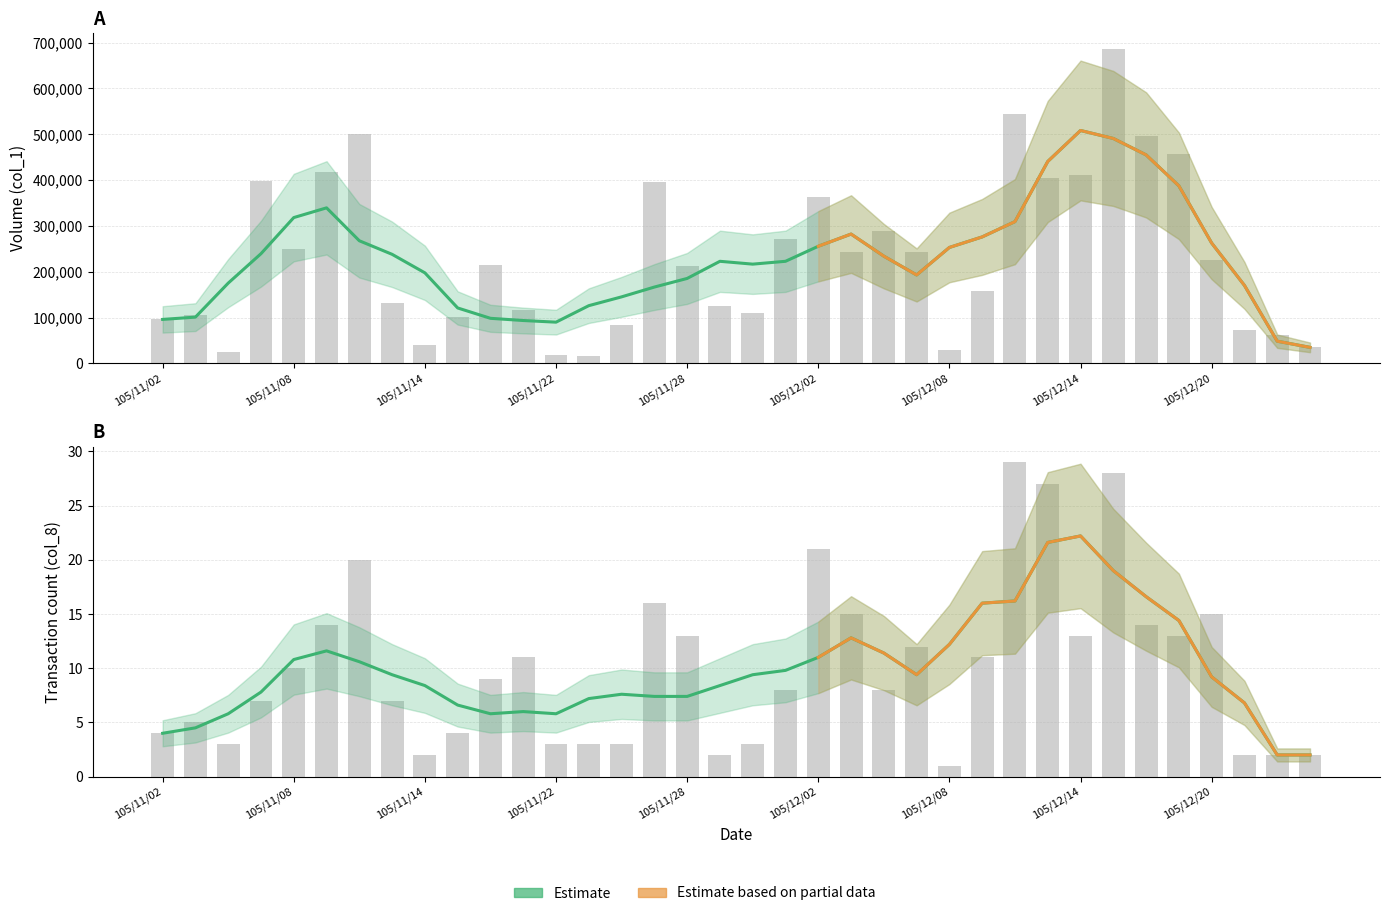

Rank the categories by Volume (col_1) value from lowest to highest.

105/11/23, 105/11/22, 105/11/04, 105/12/08, 105/12/23, 105/11/14, 105/12/22, 105/12/21, 105/11/24, 105/11/02, 105/11/17, 105/11/03, 105/11/30, 105/11/21, 105/11/29, 105/11/11, 105/12/09, 105/11/28, 105/11/18, 105/12/20, 105/12/07, 105/12/05, 105/11/08, 105/12/01, 105/12/06, 105/12/02, 105/11/25, 105/11/07, 105/12/13, 105/12/14, 105/11/09, 105/12/19, 105/12/16, 105/11/10, 105/12/12, 105/12/15